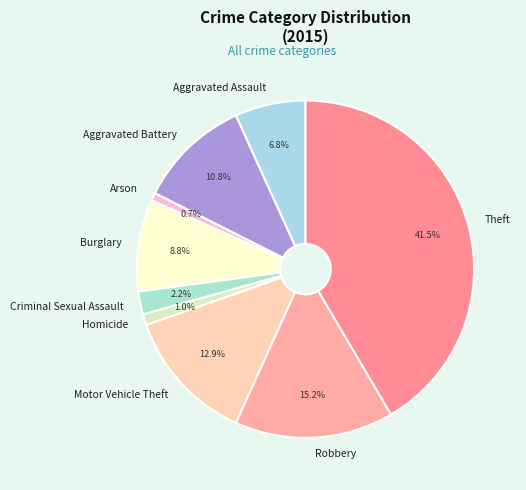

Count the number of slices in the pie.

9